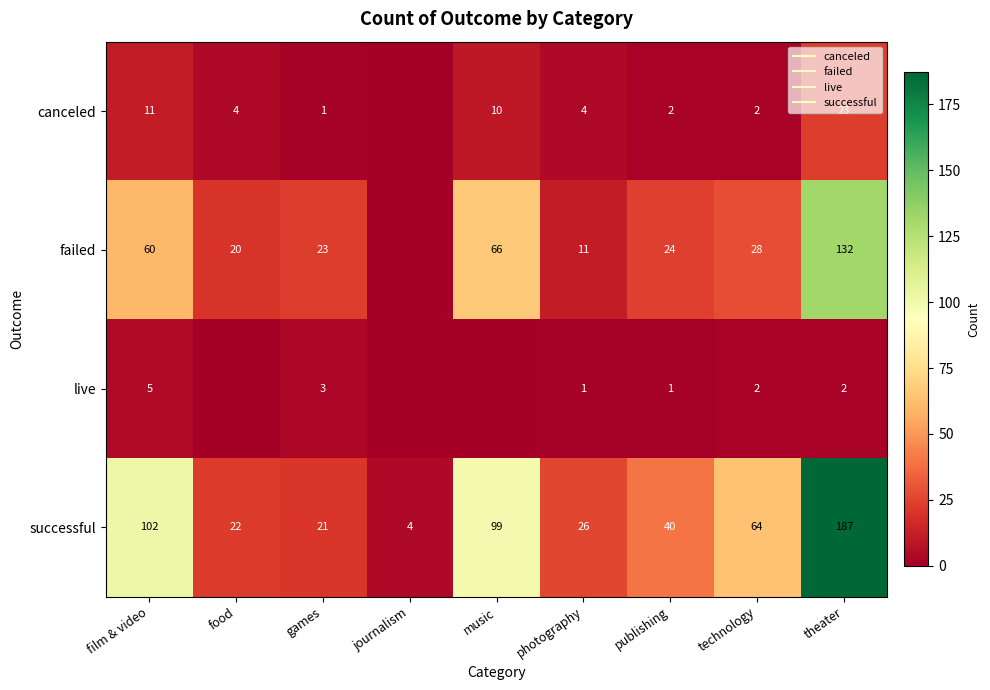

How many data points in successful are above 40?

4